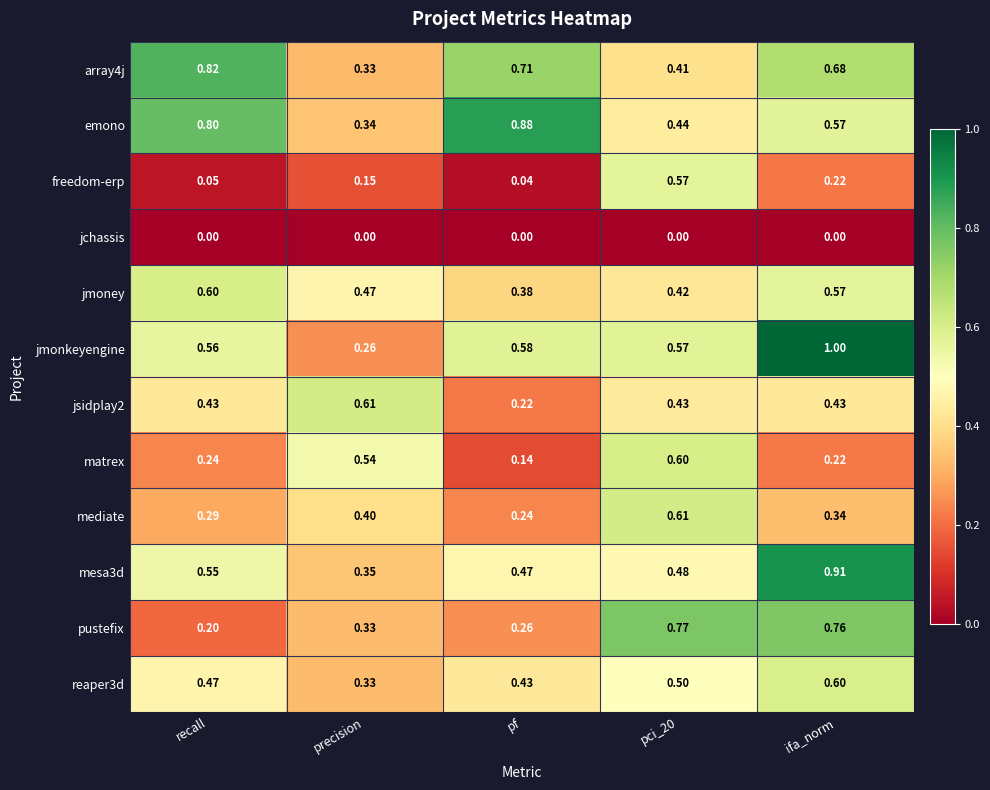

At which category is the sum across all series the highest?

ifa_norm